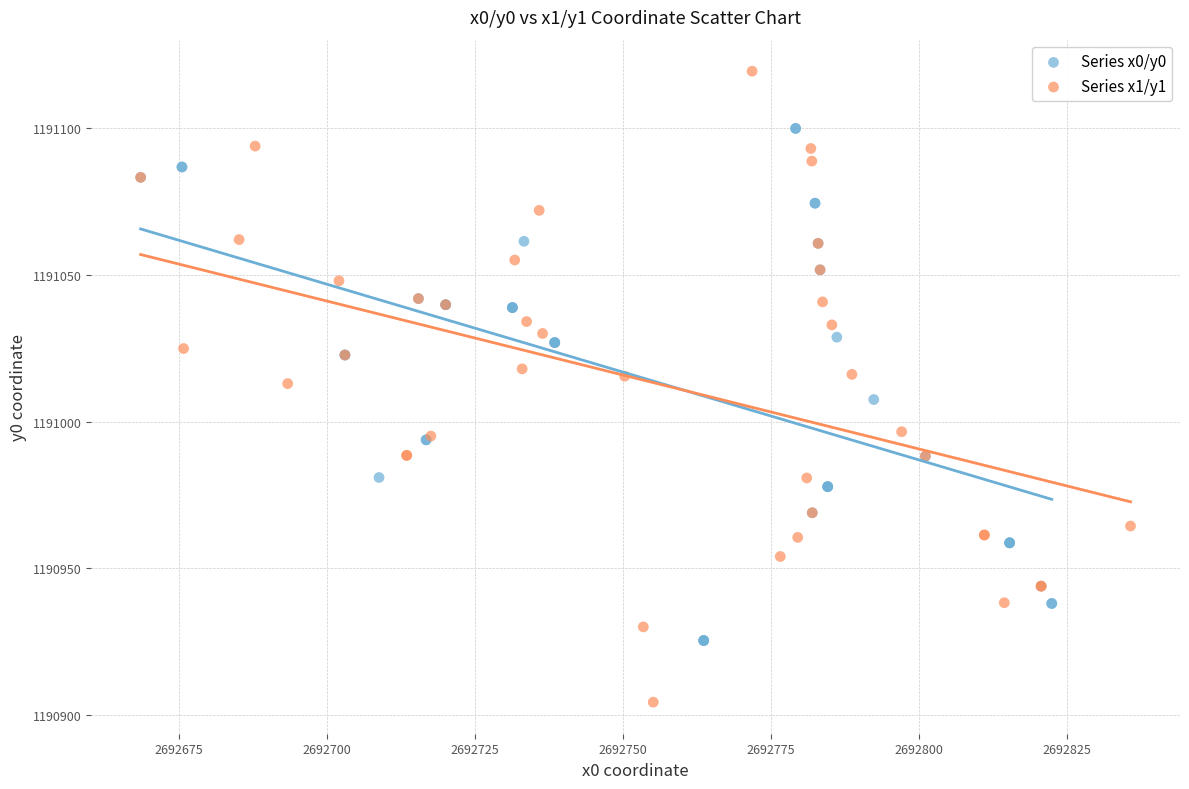

Which series contains the highest Y value?

Series x1/y1